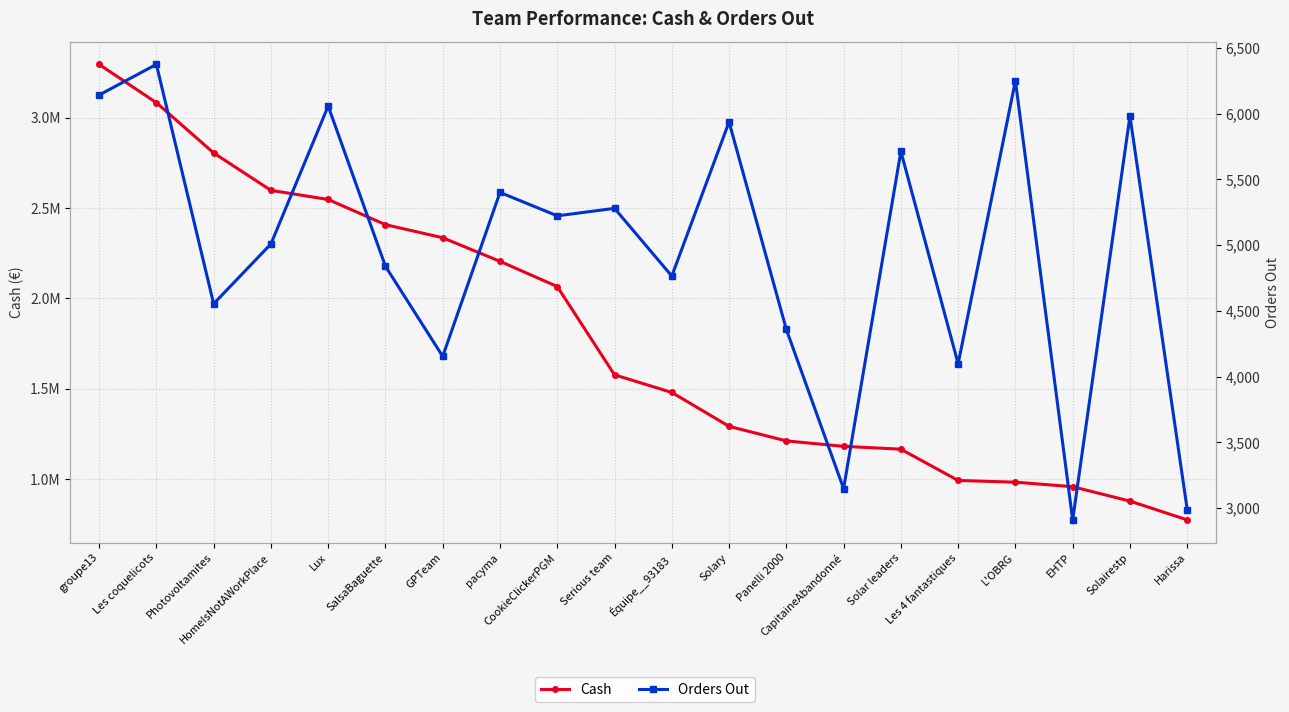

Reading left to right, transcribe all the data shown in this chart.

Cash: 3295098.5	3083157.2	2805061.3	2597894.6	2547402.7	2408131.1	2335585.4	2205082.4	2065561.7	1576973.0	1479473.9	1291790.8	1211241.7	1181164.4	1165417.8	992235.4	982831.5	957778.1	878088.2	774016.9
Orders Out: 6142.0	6375.0	4554.0	5009.0	6058.0	4839.0	4154.0	5401.0	5223.0	5280.0	4765.0	5937.0	4359.0	3148.0	5713.0	4098.0	6250.0	2910.0	5982.0	2989.0